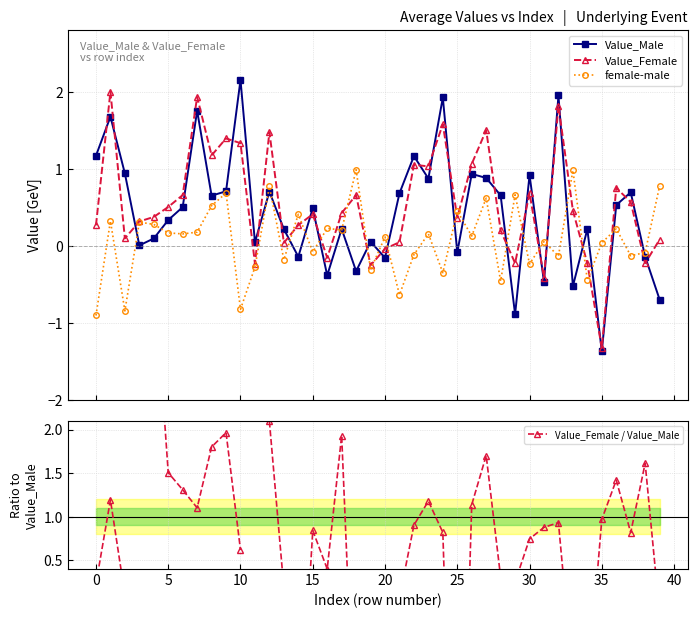

What is the highest value of the female-male series?

1.0